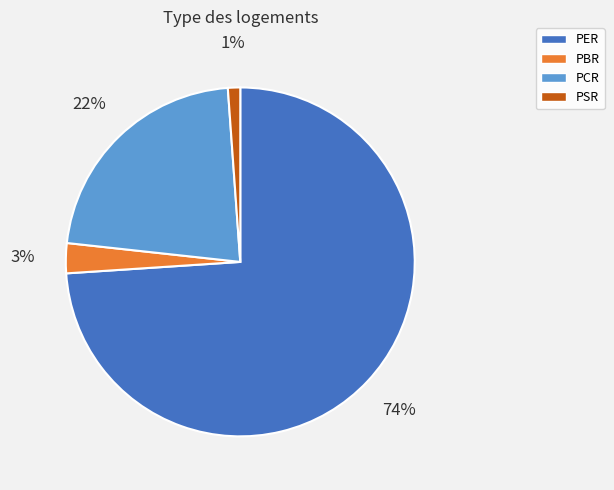

Do PSR and PER together represent more than half of the pie?

Yes